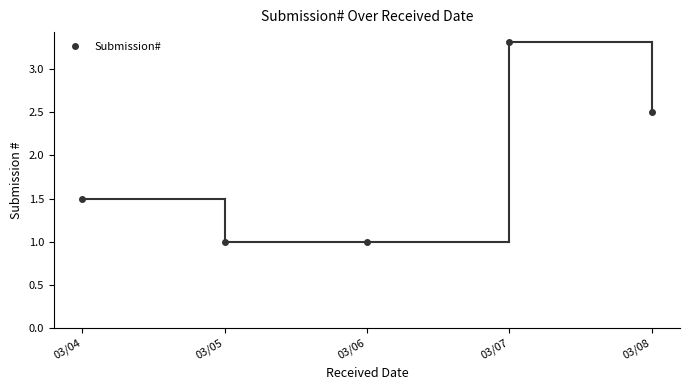

What value does the data have at 03/07?

3.3